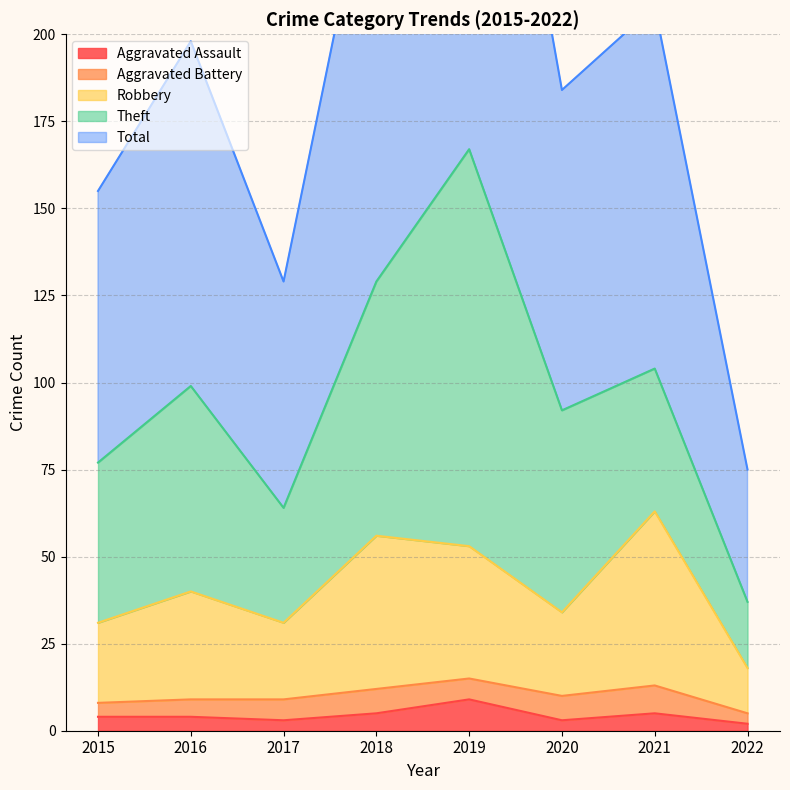

The value of Aggravated Assault at 2018 is 9. True or false?

False